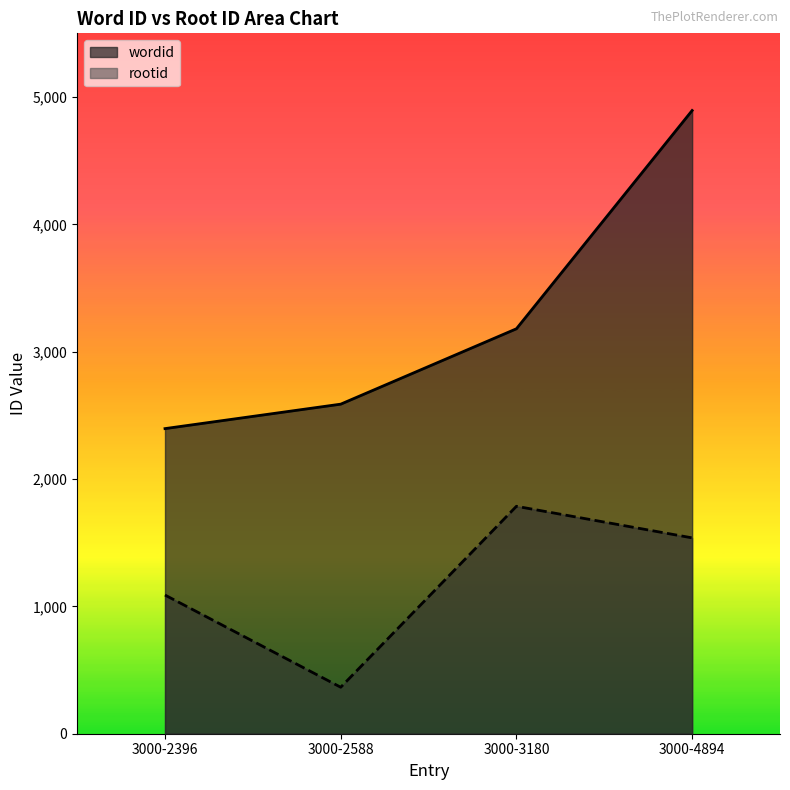

What is the total value across all series at 3000-4894?

6432